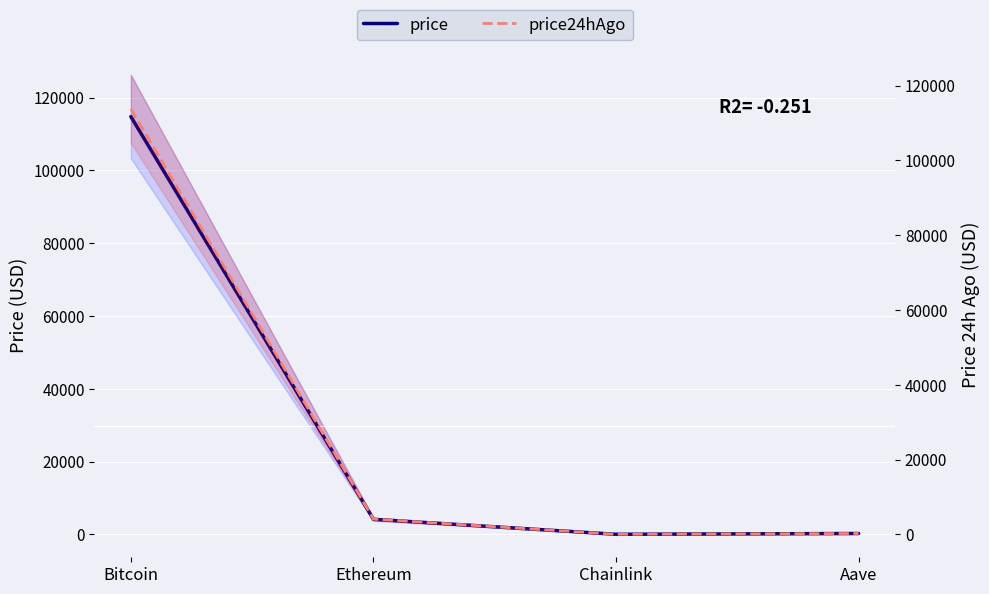

Rank the categories by price value from highest to lowest.

Bitcoin, Ethereum, Aave, Chainlink